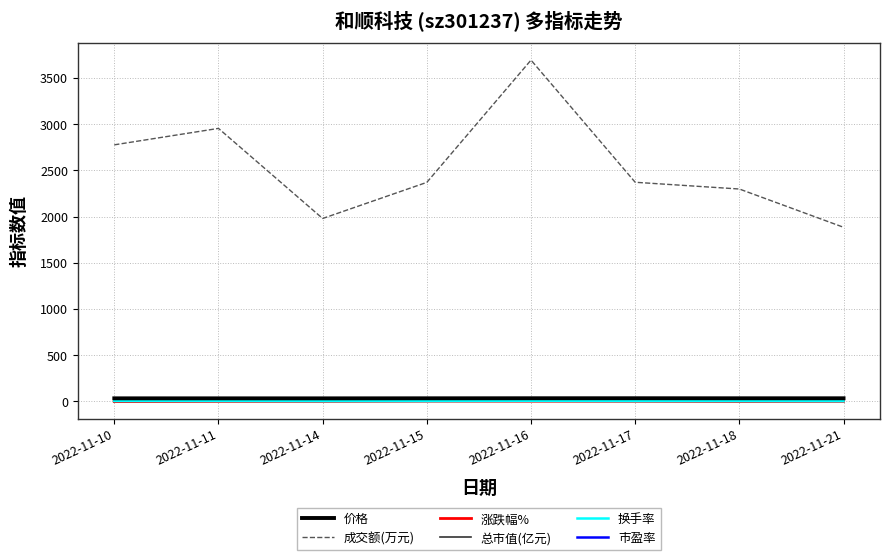

True or false: 总市值(亿元) and 市盈率 cross at least once.

False